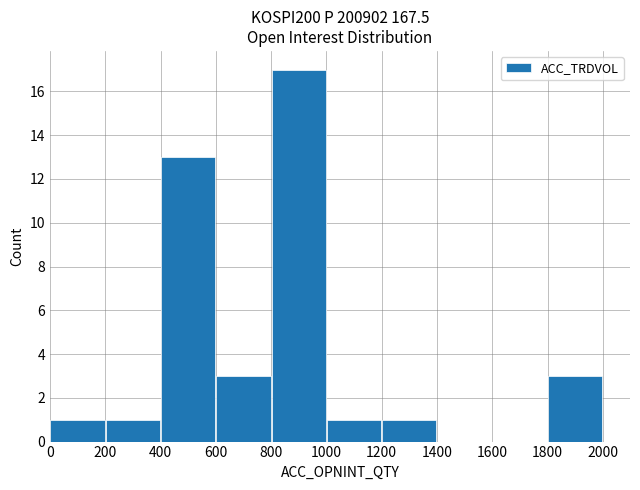

What is the sum of all values?

40